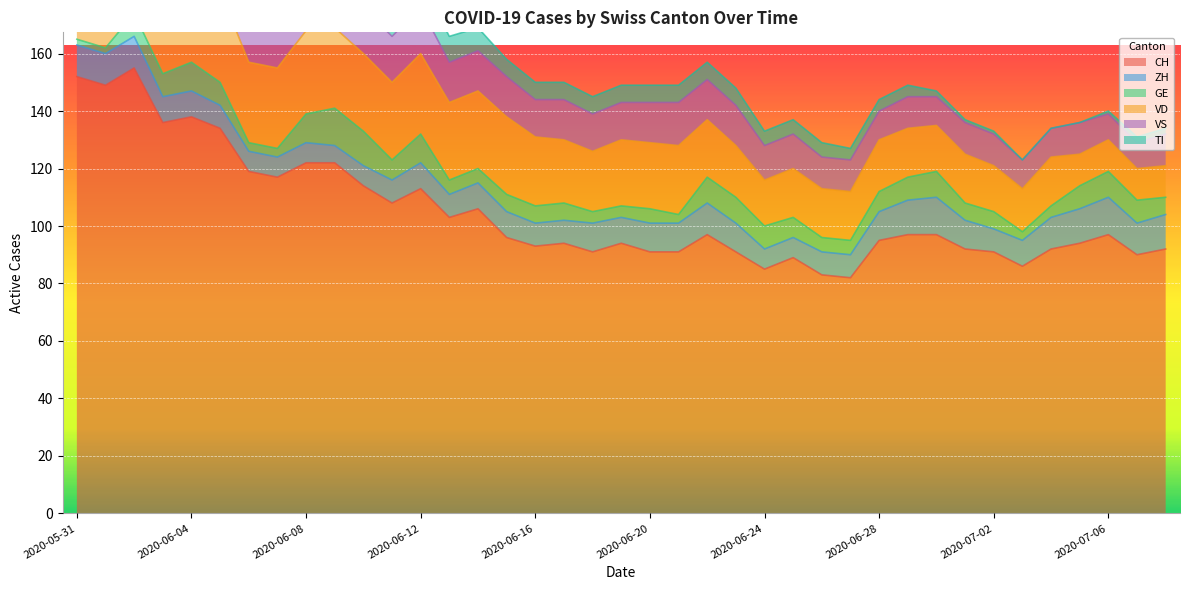

After their last crossing, which series has the higher values: ZH or VD?

ZH